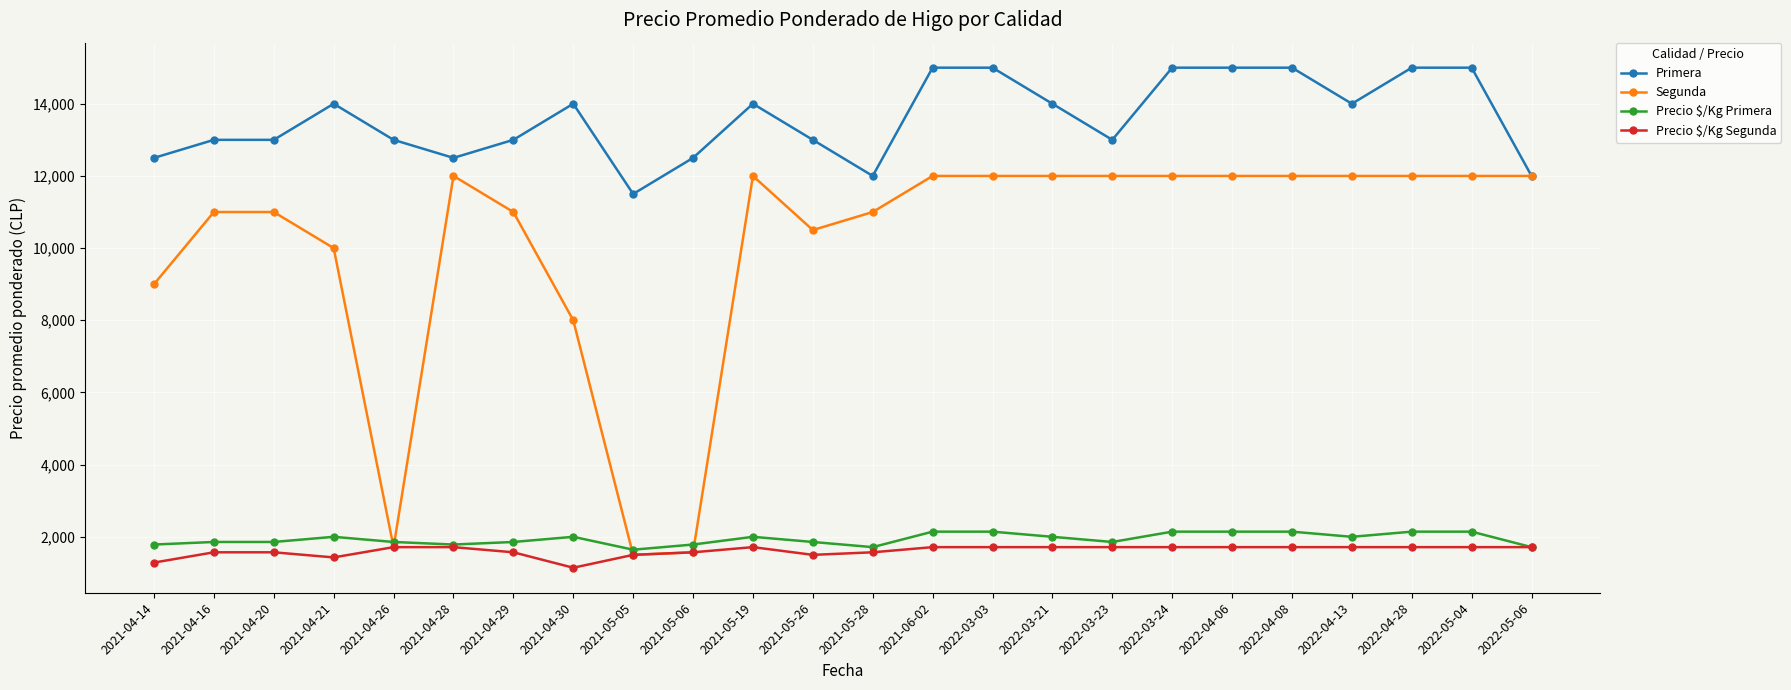

What is the label of the 6th point from the left?

2021-04-28